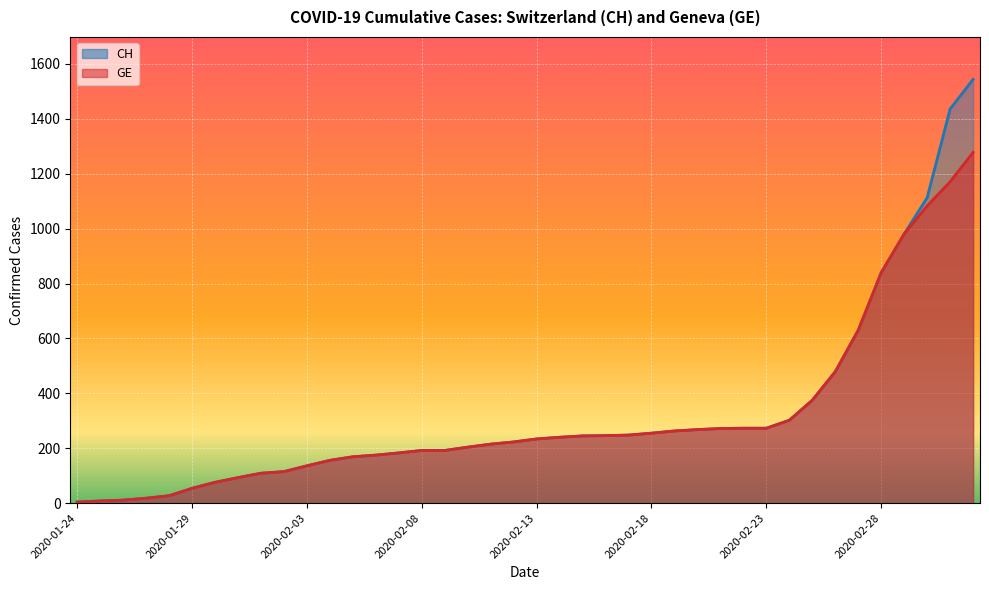

True or false: CH (line) has more than 1 points higher than both neighbors.

False